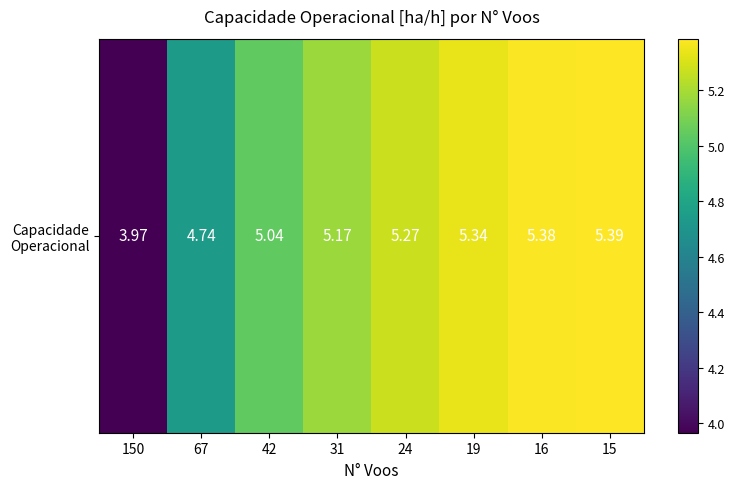

Count the number of categories in the chart.

8